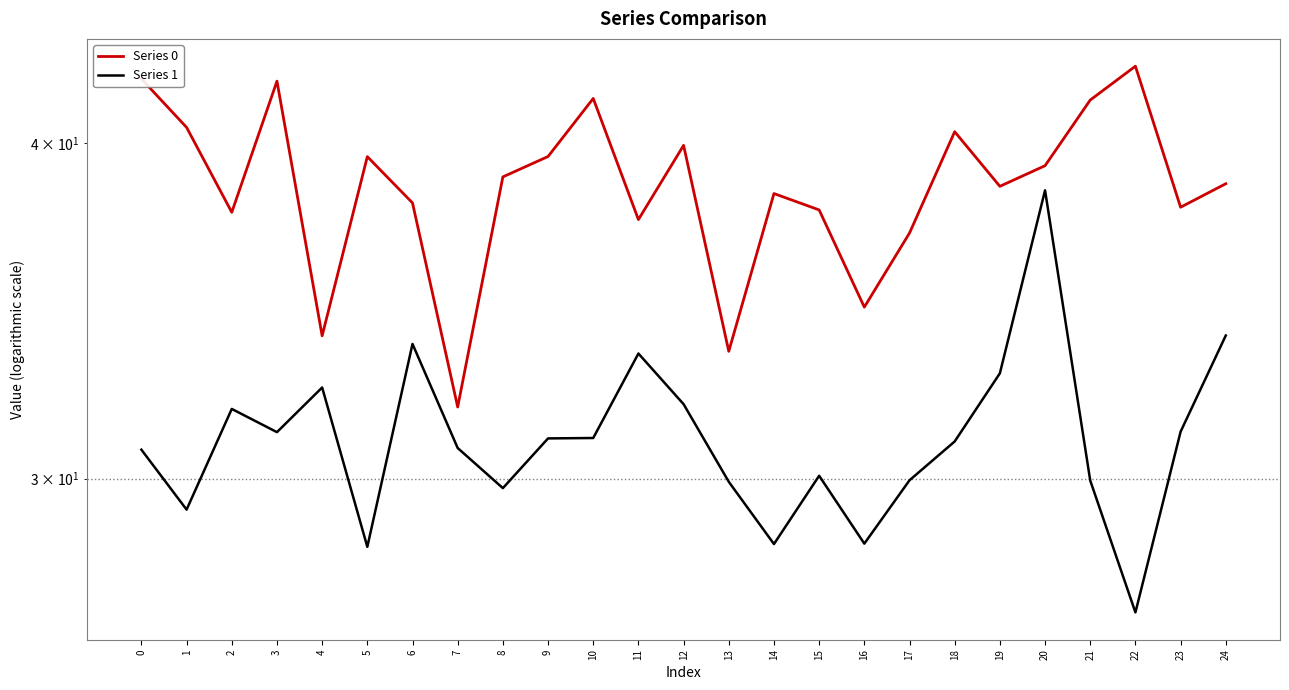

What is the difference between the second highest and second lowest values in the Series 0 series?

8.8